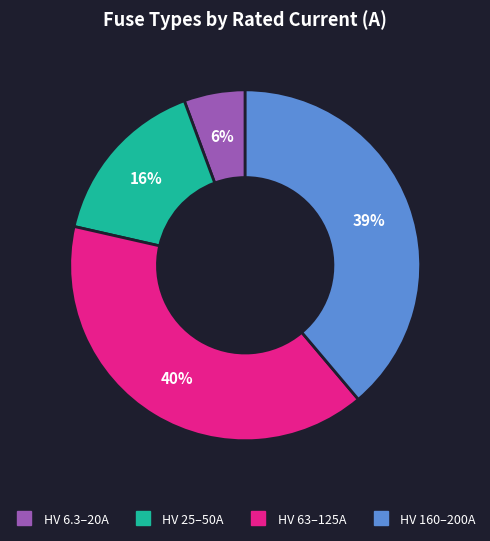

Is there any slice that represents more than half of the pie?

No